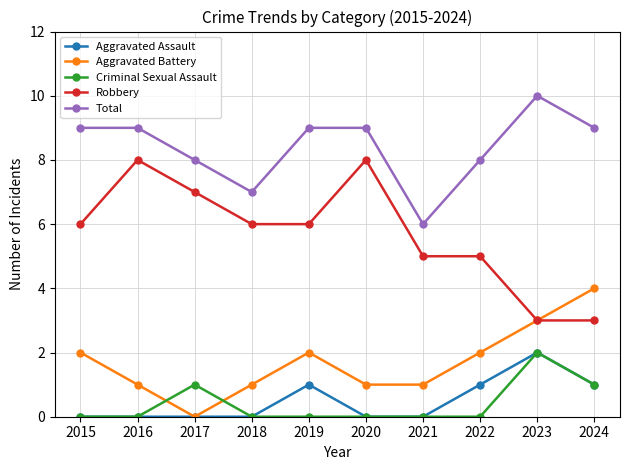

How many intersections are there between Aggravated Battery and Criminal Sexual Assault?

2